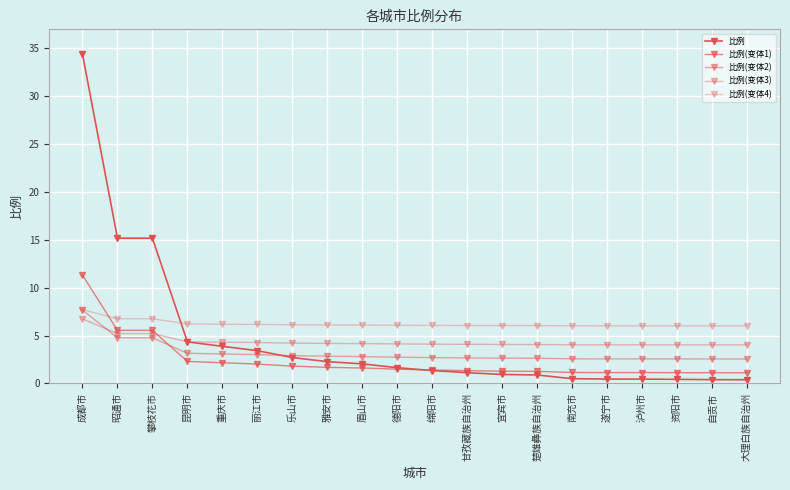

What is the label of the 3rd point from the left?

攀枝花市